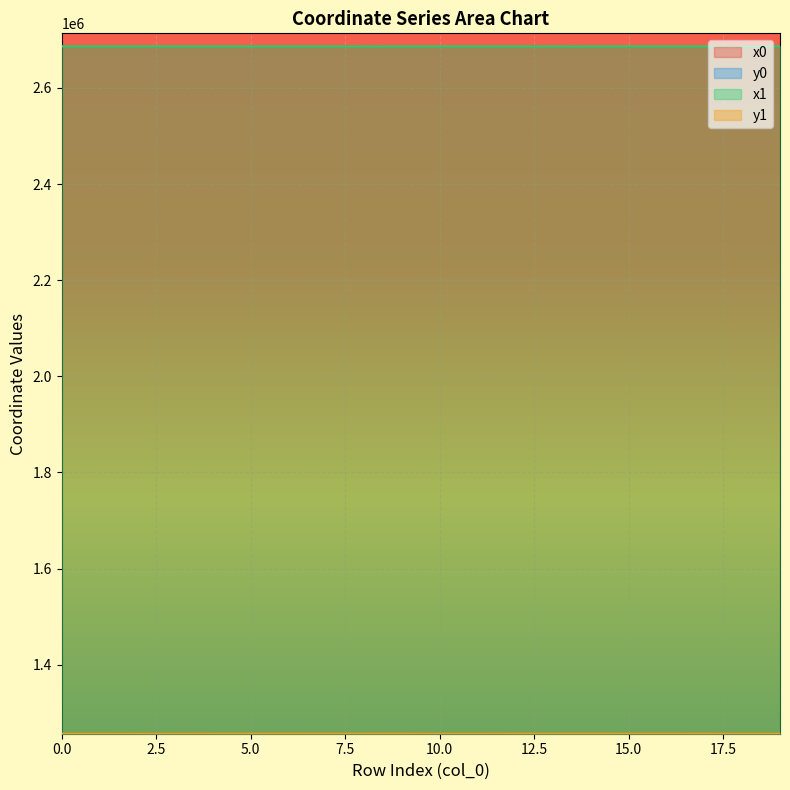

Reading left to right, list all the values displayed in this chart.

x0: 2686643.9	2686643.9	2686715.4	2686715.4	2686614.3	2686593.9	2686637.1	2686637.1	2686593.9	2686593.9	2686684.2	2686722.1	2686672.5	2686574.0	2686614.4	2686706.6	2686739.1	2686706.6	2686679.1	2686739.1
y0: 1256347.2	1256347.2	1256372.8	1256372.8	1256474.0	1256475.6	1256502.8	1256502.8	1256475.6	1256475.6	1256381.4	1256393.5	1256493.7	1256482.3	1256558.7	1256453.1	1256442.7	1256453.1	1256382.8	1256442.7
x1: 2686636.6	2686700.2	2686701.1	2686722.1	2686616.2	2686600.0	2686645.1	2686645.3	2686574.0	2686605.9	2686701.1	2686722.2	2686645.3	2686555.9	2686605.9	2686701.9	2686732.8	2686723.7	2686684.2	2686726.2
y1: 1256349.3	1256330.7	1256376.8	1256393.5	1256481.5	1256477.5	1256535.5	1256500.7	1256482.3	1256524.3	1256376.8	1256393.7	1256500.7	1256488.3	1256524.3	1256451.3	1256445.3	1256510.5	1256381.4	1256406.2